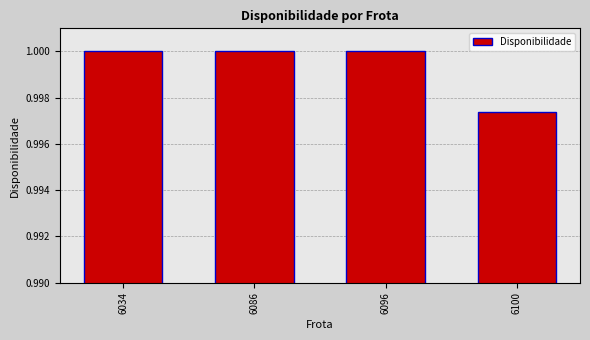

How many distinct data groups are displayed?

1